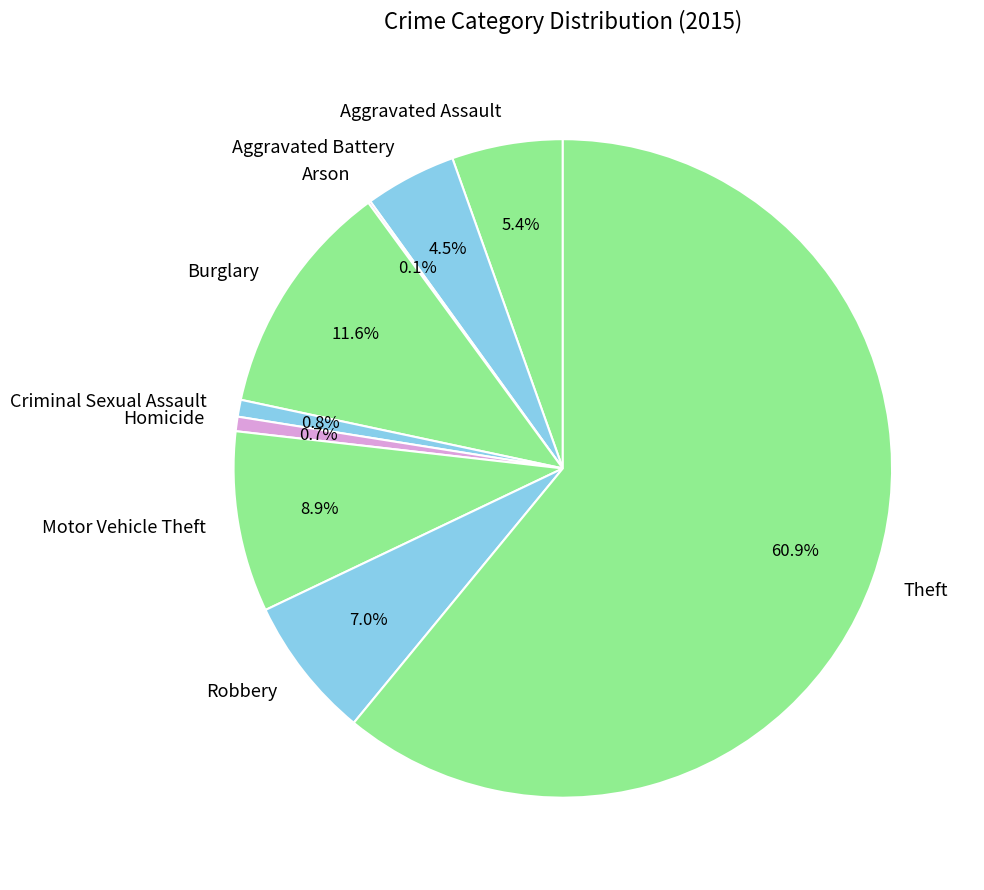

Which slice is the largest?

Theft